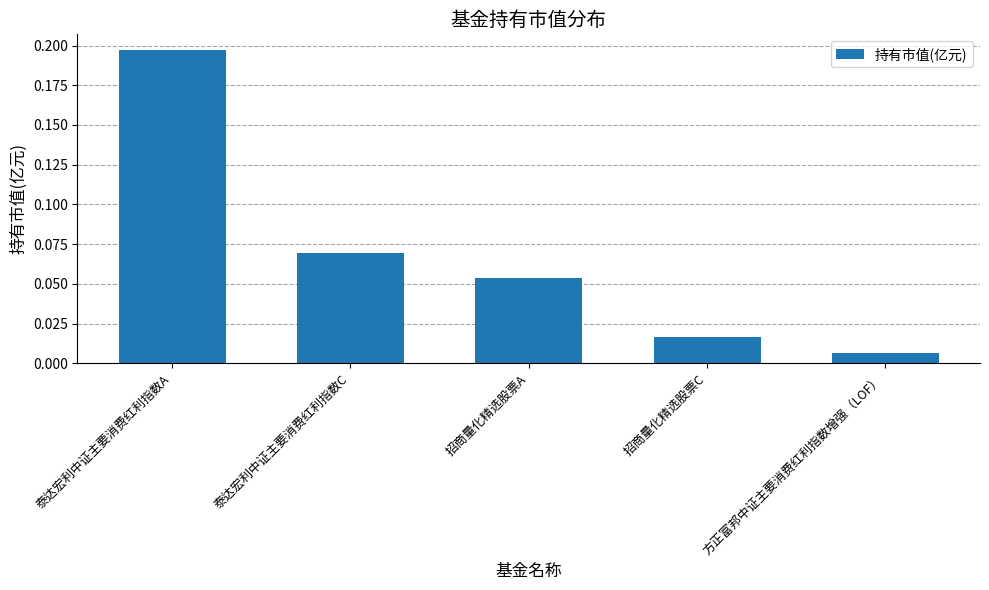

The chart shows a value of 0.0 at 招商量化精选股票A. True or false?

False